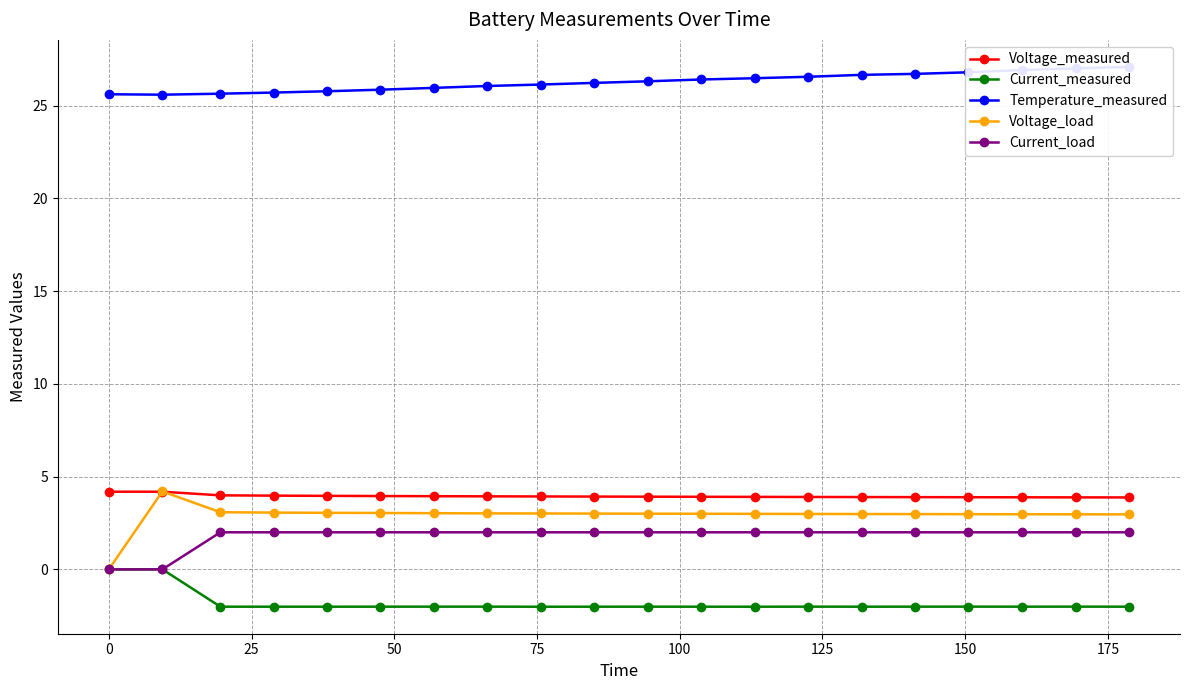

True or false: Voltage_load and Current_load intersect in this chart.

True